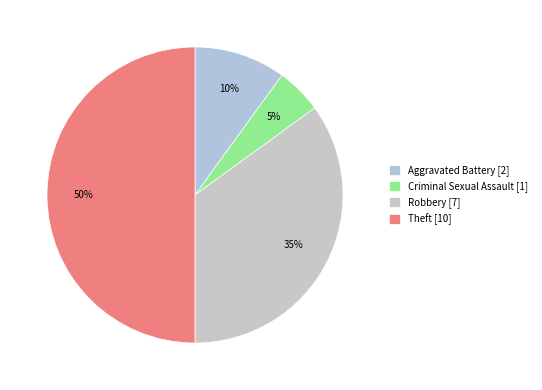

Which category has the biggest portion of the pie?

Theft